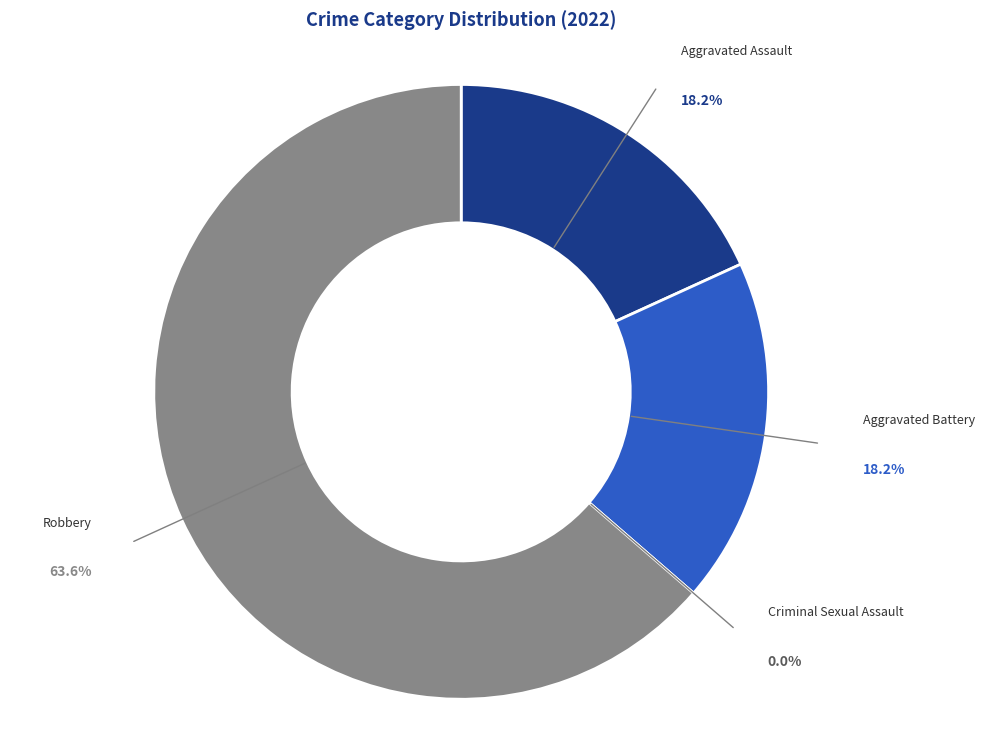

Is it true that Aggravated Assault is 16% of the pie?

False